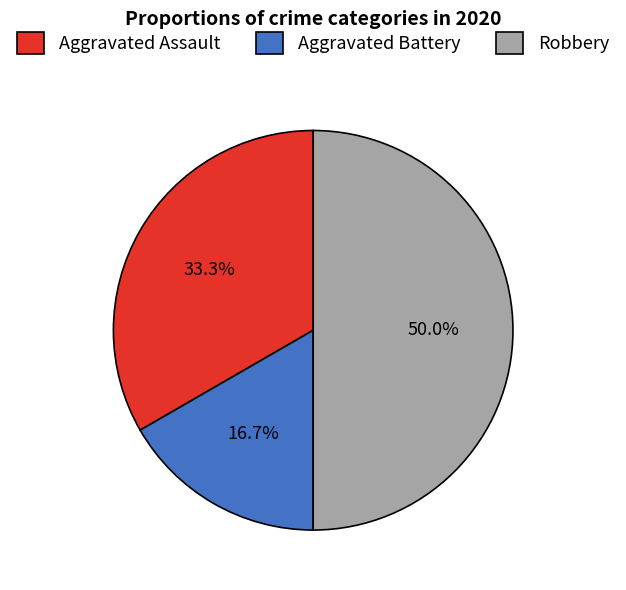

Which category has the biggest portion of the pie?

Robbery